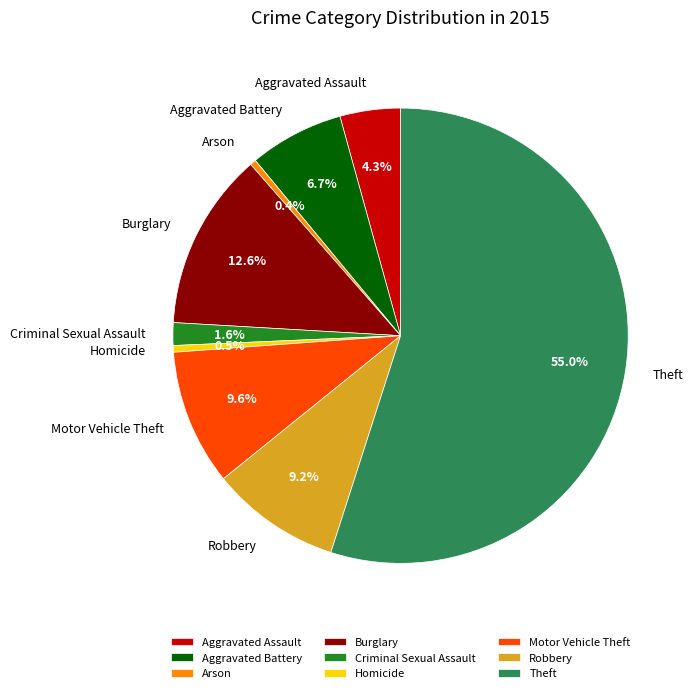

What is the largest slice in the pie chart?

Theft